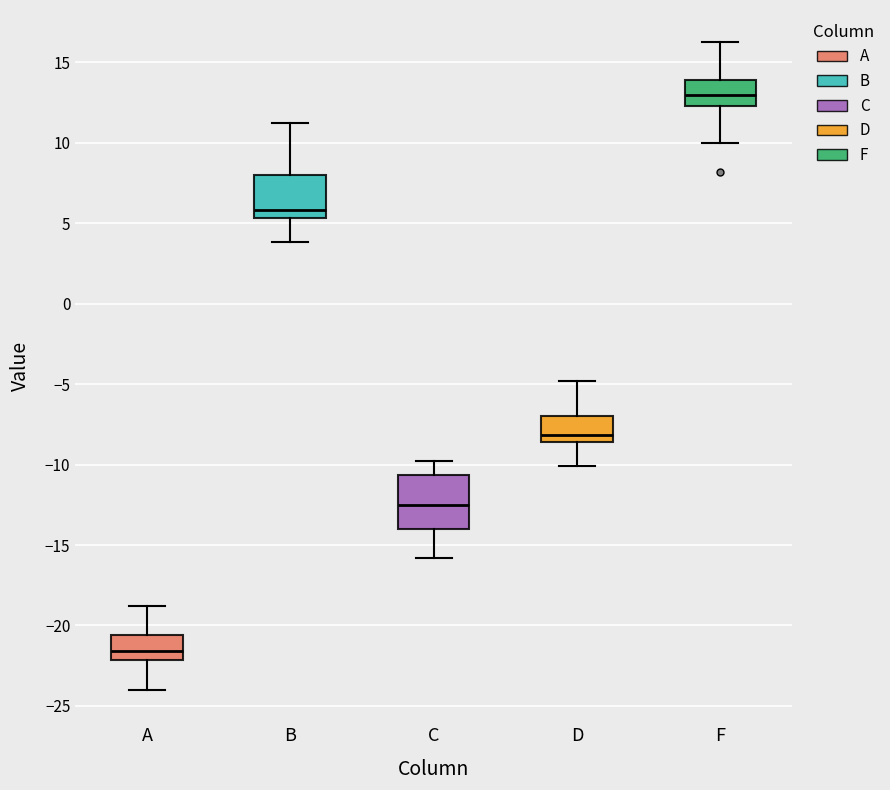

Reading left to right, read every box against the y-axis: the position of its median line, the range the box covers, and the ends of its whiskers. The values are not printed on the chart, so give them approximately, as read against the axis.

A: median -21.5, box -22.0 to -20.5, whiskers -24.0 to -19.0
B: median 6.0, box 5.5 to 8.0, whiskers 4.0 to 11.0
C: median -12.5, box -14.0 to -10.5, whiskers -16.0 to -10.0
D: median -8.0, box -8.5 to -7.0, whiskers -10.0 to -5.0
F: median 13.0, box 12.5 to 14.0, whiskers 10.0 to 16.0